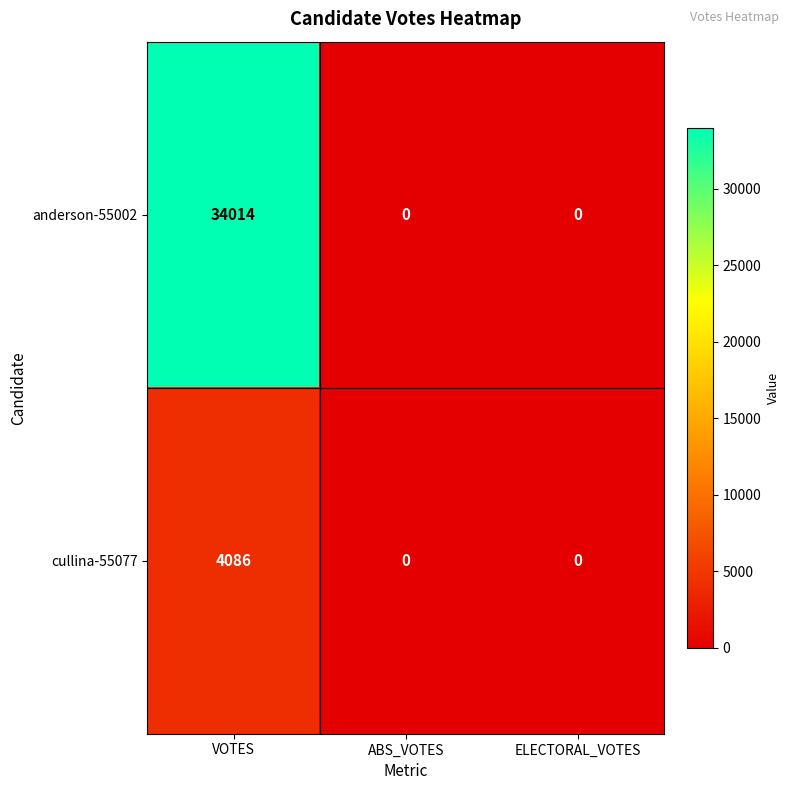

What is the difference between the cullina-55077 values at ELECTORAL_VOTES and VOTES?

4086